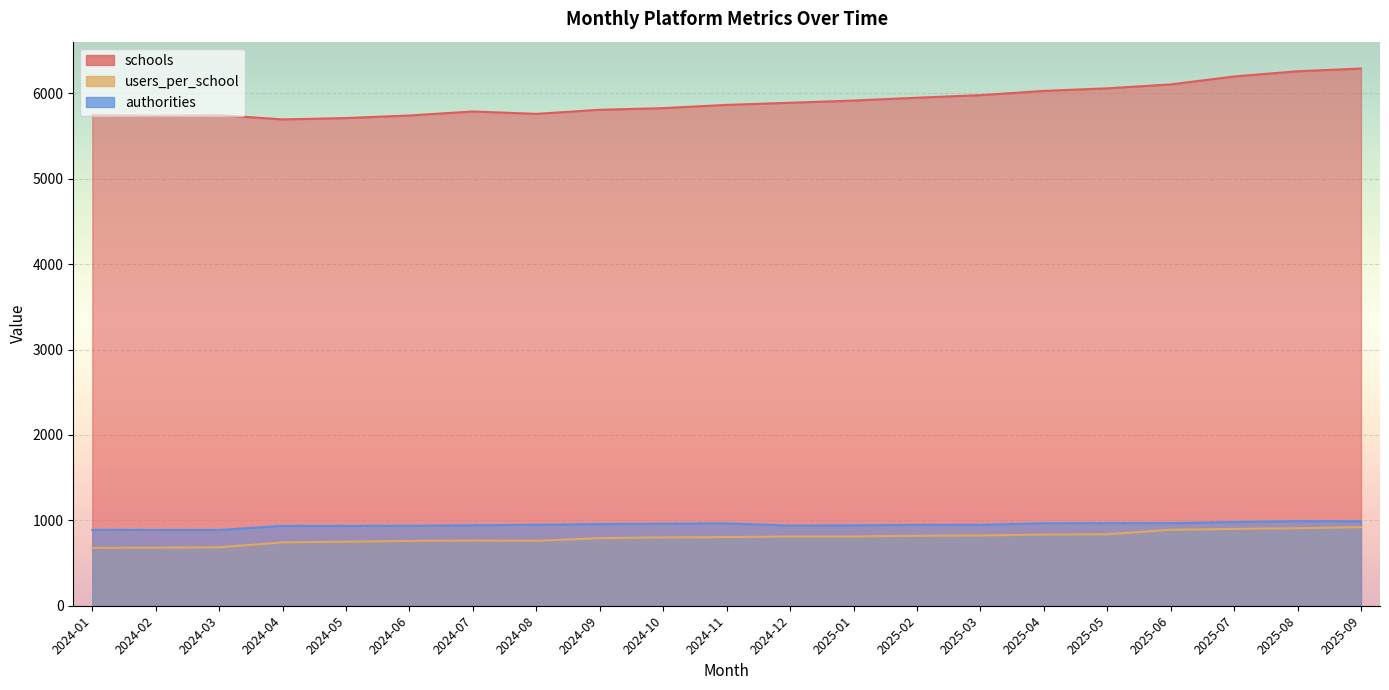

At which label is authorities closest to 939?

2024-12